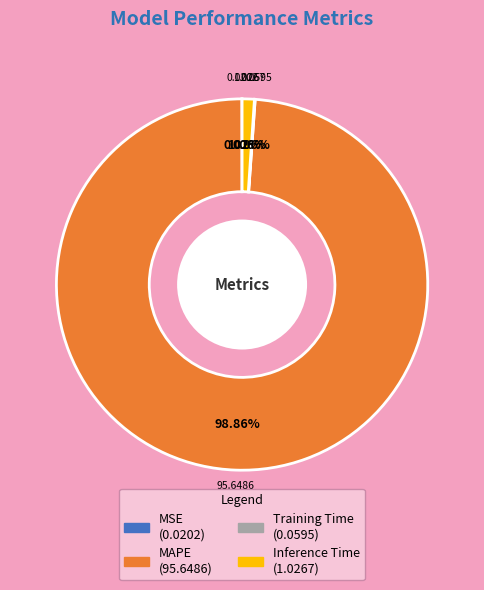

What is the largest slice in the pie chart?

MAPE